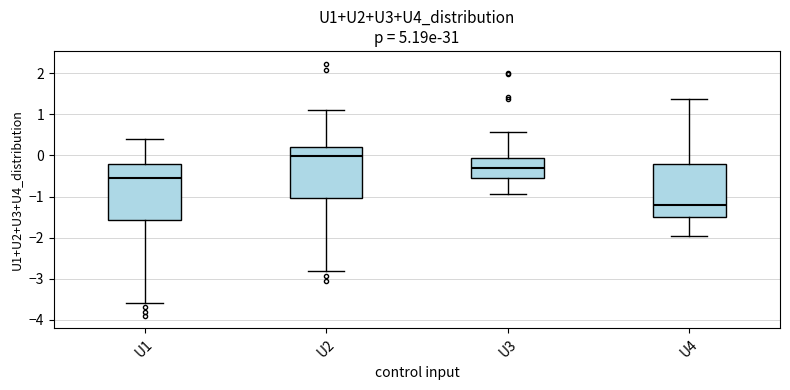

Reading left to right, read every box against the y-axis: the position of its median line, the range the box covers, and the ends of its whiskers. The values are not printed on the chart, so give them approximately, as read against the axis.

U1: median -0.5, box -1.6 to -0.2, whiskers -3.6 to 0.4
U2: median 0.0, box -1.0 to 0.2, whiskers -2.8 to 1.1
U3: median -0.3, box -0.6 to -0.1, whiskers -0.9 to 0.6
U4: median -1.2, box -1.5 to -0.2, whiskers -2.0 to 1.4